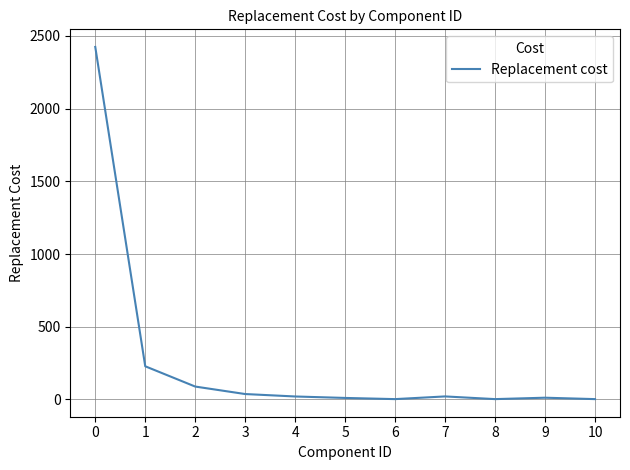

What is the change in value from 2 to 7?

-67.8